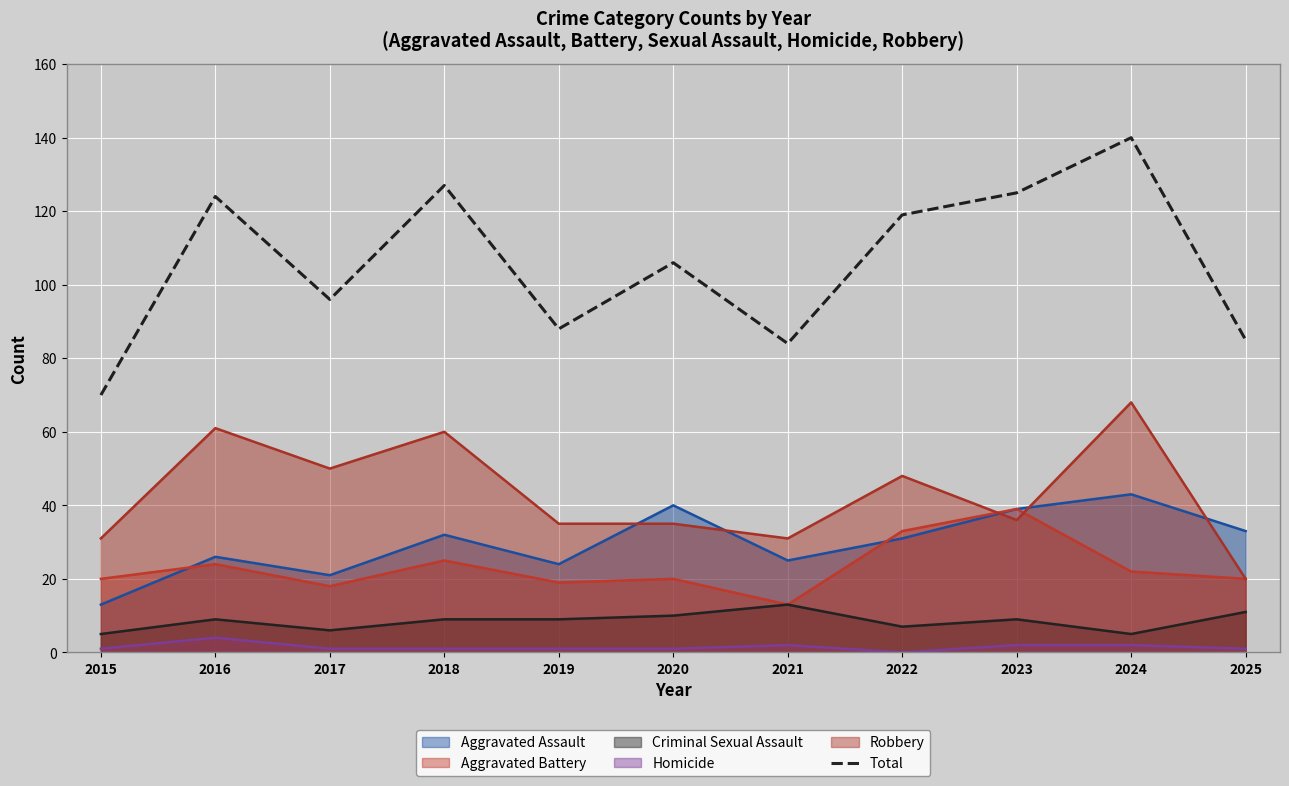

Which has a higher value, 2015 or 2025?

2025